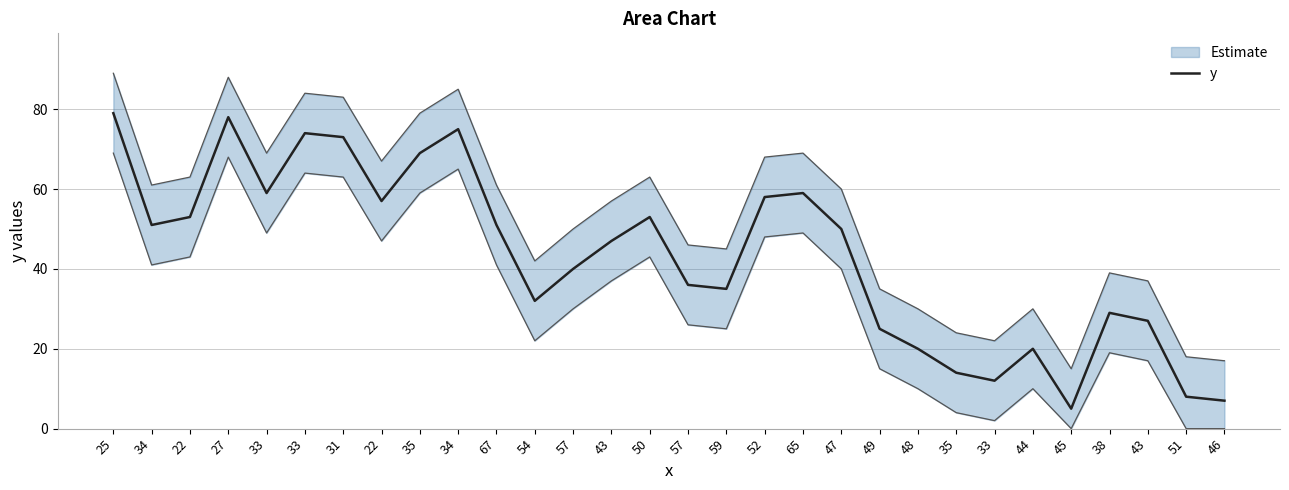

Reading left to right, what are all the values shown in this chart?

79	51	53	78	59	74	73	57	69	75	51	32	40	47	53	36	35	58	59	50	25	20	14	12	20	5	29	27	8	7